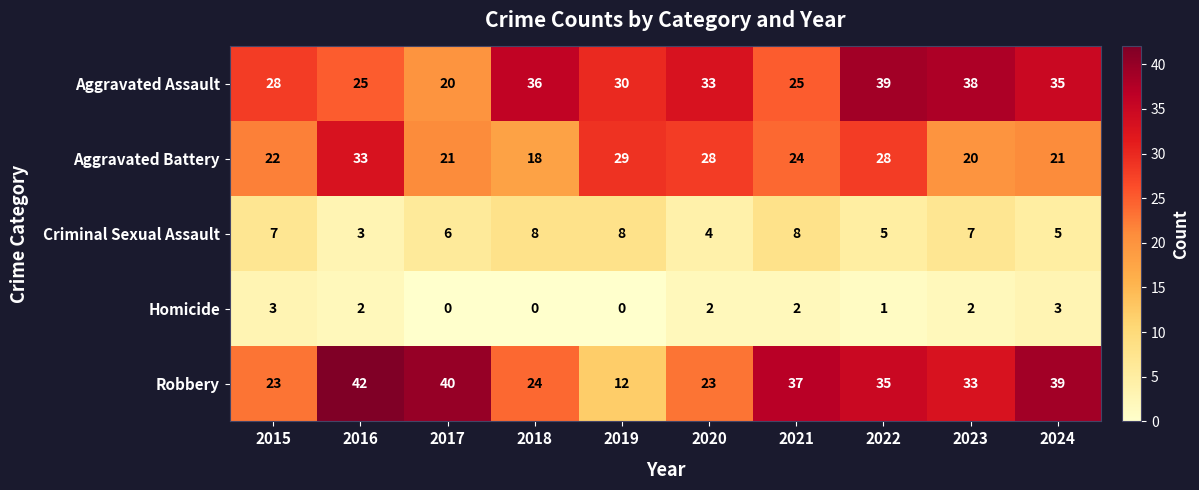

What is the sum of all Criminal Sexual Assault values?

61